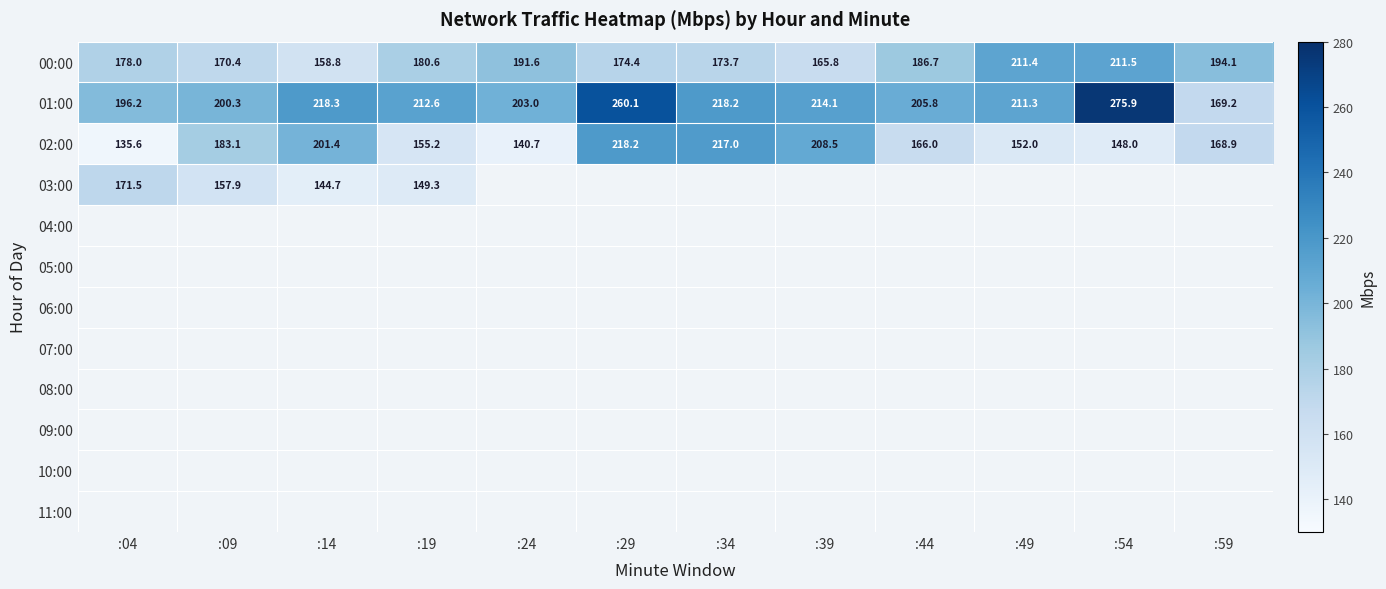

How many values in the 00:00 series are below 180?

6